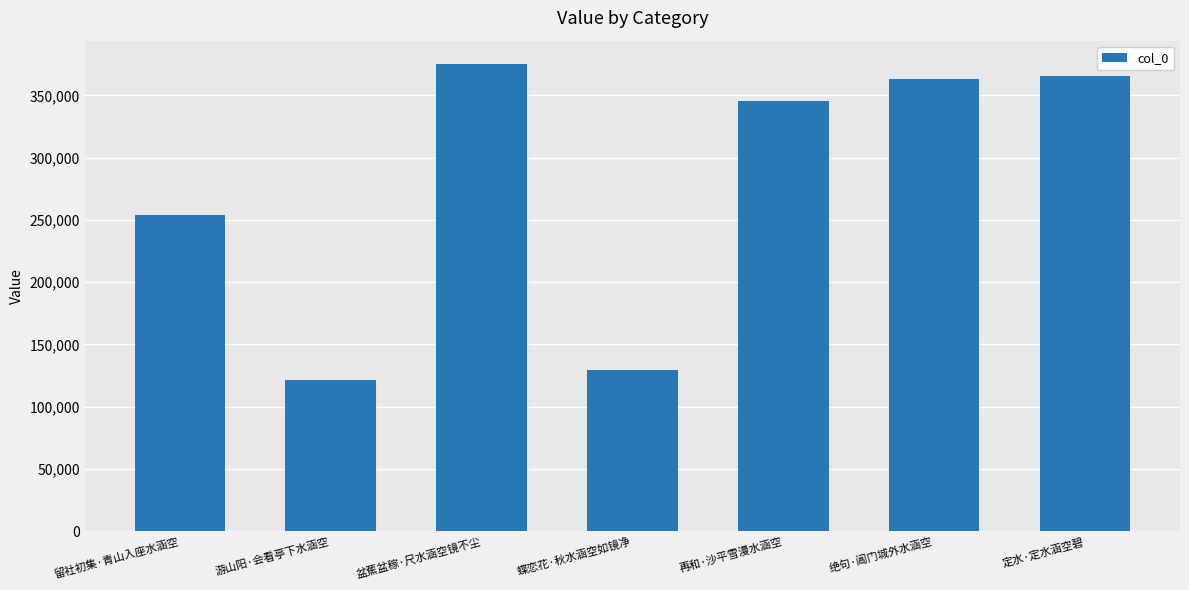

Which category has the lowest value across all series?

游山阳·会看亭下水涵空